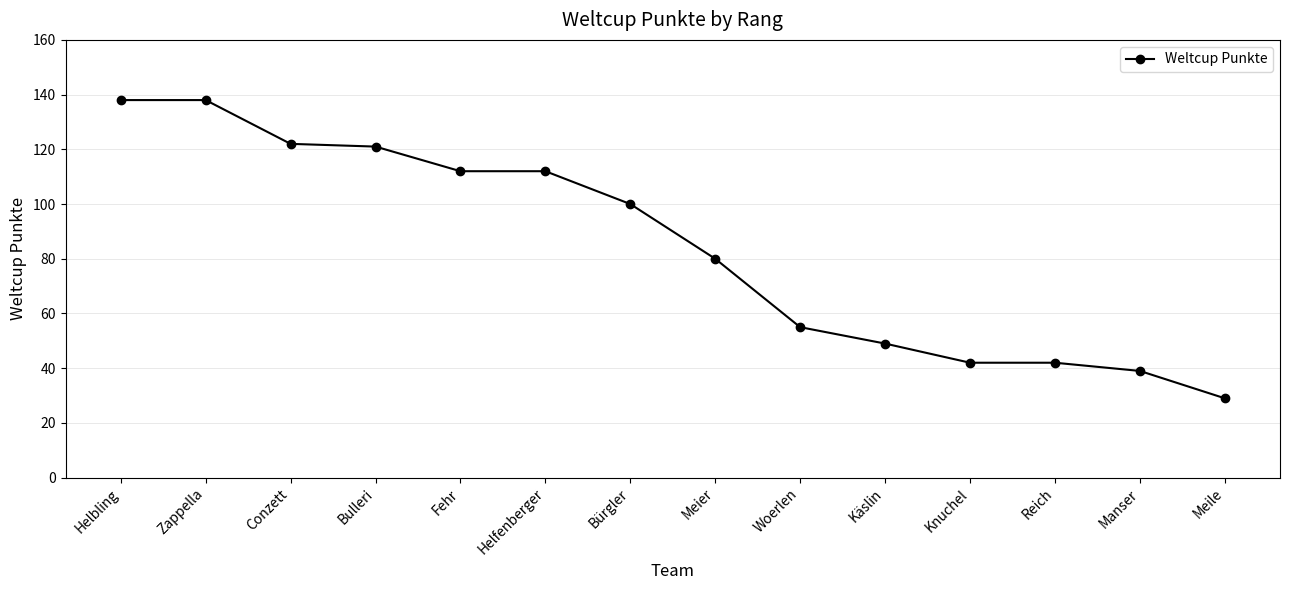

Where does the data first go above 100?

Helbling